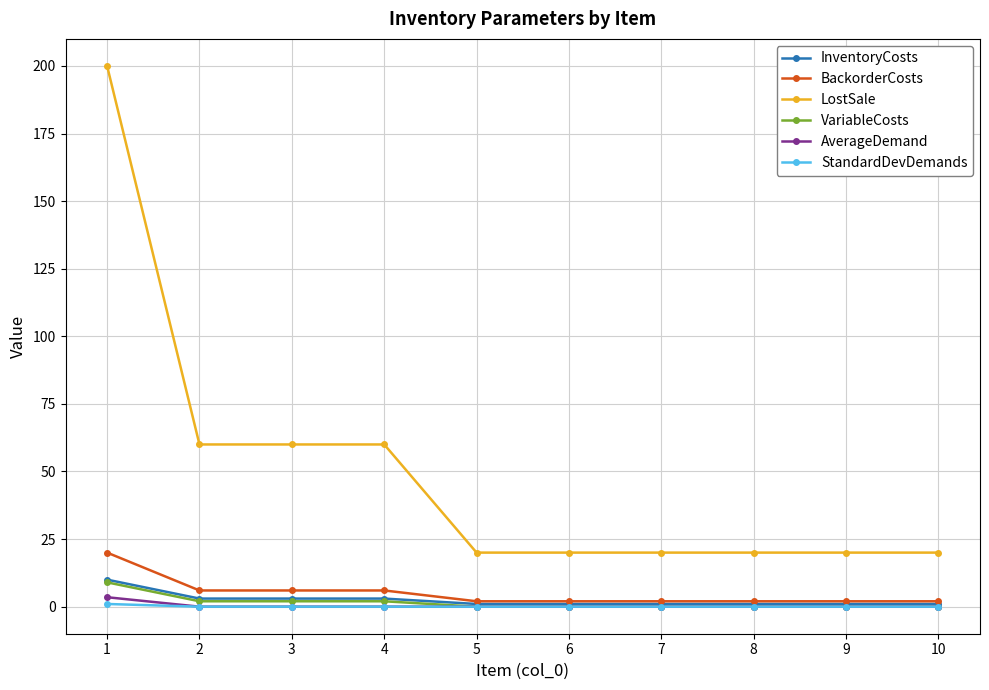

True or false: InventoryCosts and VariableCosts cross at least once.

False